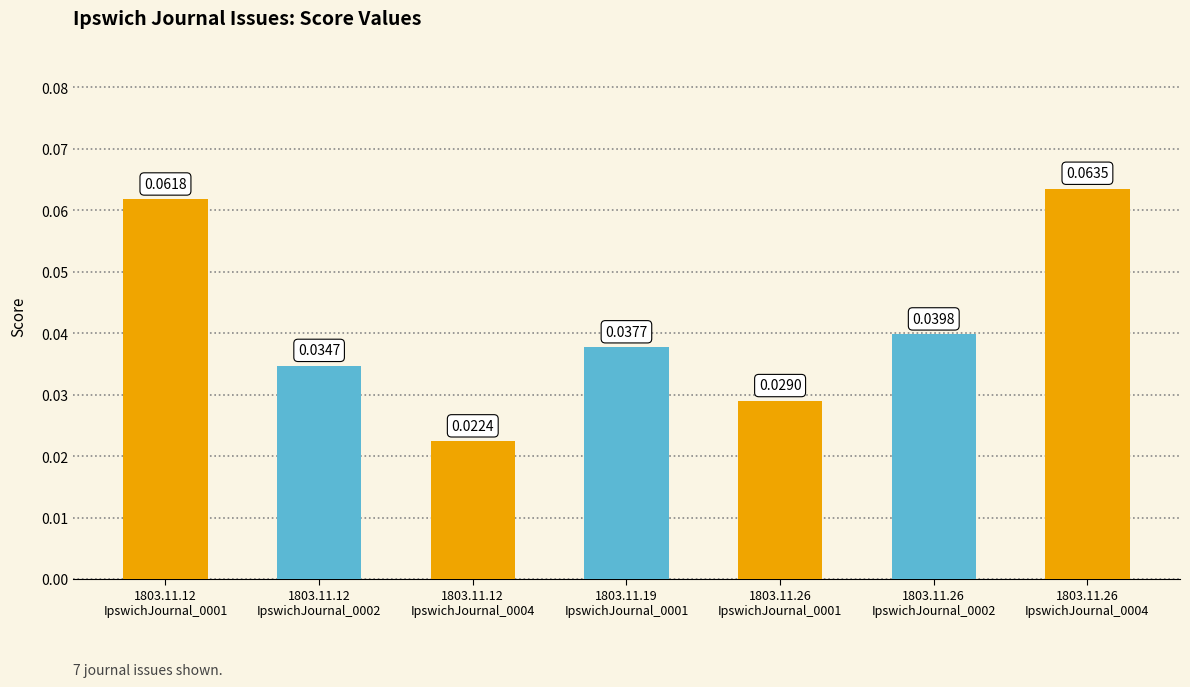

What is the label of the 3rd bar from the right?

1803.11.26
IpswichJournal_0001